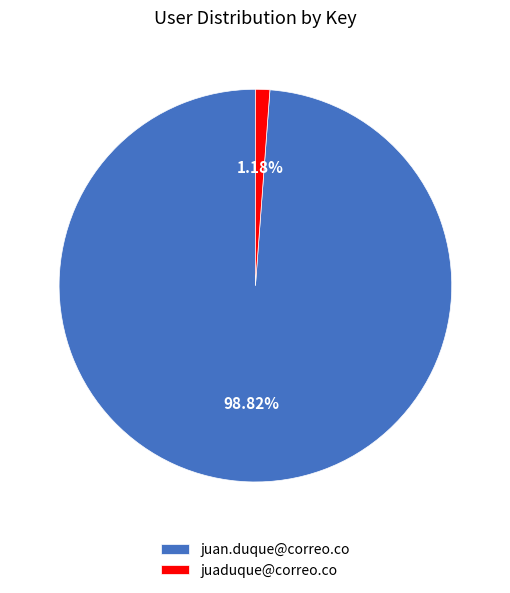

Which category has the biggest portion of the pie?

juan.duque@correo.co